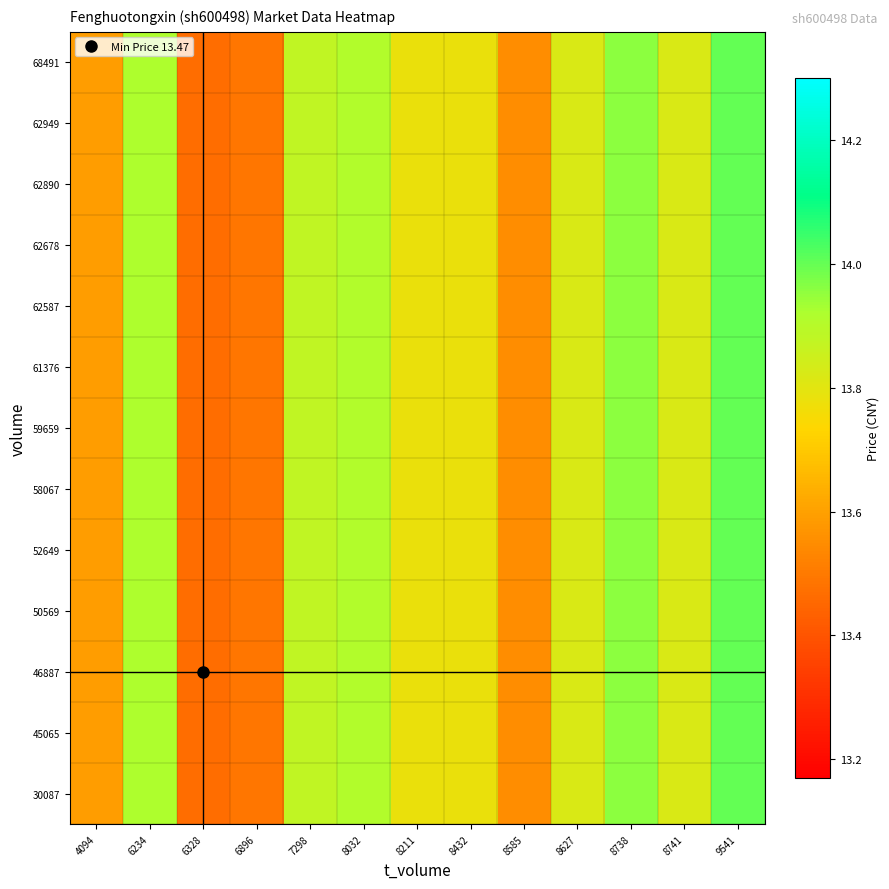

Reading left to right, extract all data points from this chart.

30087: 4094=13.6	6234=13.9	6328=13.5	6896=13.5	7298=13.9	8032=13.9	8211=13.8	8432=13.8	8585=13.6	8627=13.8	8738=14.0	8741=13.8	9541=14.0
45065: 4094=13.6	6234=13.9	6328=13.5	6896=13.5	7298=13.9	8032=13.9	8211=13.8	8432=13.8	8585=13.6	8627=13.8	8738=14.0	8741=13.8	9541=14.0
46887: 4094=13.6	6234=13.9	6328=13.5	6896=13.5	7298=13.9	8032=13.9	8211=13.8	8432=13.8	8585=13.6	8627=13.8	8738=14.0	8741=13.8	9541=14.0
50569: 4094=13.6	6234=13.9	6328=13.5	6896=13.5	7298=13.9	8032=13.9	8211=13.8	8432=13.8	8585=13.6	8627=13.8	8738=14.0	8741=13.8	9541=14.0
52649: 4094=13.6	6234=13.9	6328=13.5	6896=13.5	7298=13.9	8032=13.9	8211=13.8	8432=13.8	8585=13.6	8627=13.8	8738=14.0	8741=13.8	9541=14.0
58067: 4094=13.6	6234=13.9	6328=13.5	6896=13.5	7298=13.9	8032=13.9	8211=13.8	8432=13.8	8585=13.6	8627=13.8	8738=14.0	8741=13.8	9541=14.0
59659: 4094=13.6	6234=13.9	6328=13.5	6896=13.5	7298=13.9	8032=13.9	8211=13.8	8432=13.8	8585=13.6	8627=13.8	8738=14.0	8741=13.8	9541=14.0
61376: 4094=13.6	6234=13.9	6328=13.5	6896=13.5	7298=13.9	8032=13.9	8211=13.8	8432=13.8	8585=13.6	8627=13.8	8738=14.0	8741=13.8	9541=14.0
62587: 4094=13.6	6234=13.9	6328=13.5	6896=13.5	7298=13.9	8032=13.9	8211=13.8	8432=13.8	8585=13.6	8627=13.8	8738=14.0	8741=13.8	9541=14.0
62678: 4094=13.6	6234=13.9	6328=13.5	6896=13.5	7298=13.9	8032=13.9	8211=13.8	8432=13.8	8585=13.6	8627=13.8	8738=14.0	8741=13.8	9541=14.0
62890: 4094=13.6	6234=13.9	6328=13.5	6896=13.5	7298=13.9	8032=13.9	8211=13.8	8432=13.8	8585=13.6	8627=13.8	8738=14.0	8741=13.8	9541=14.0
62949: 4094=13.6	6234=13.9	6328=13.5	6896=13.5	7298=13.9	8032=13.9	8211=13.8	8432=13.8	8585=13.6	8627=13.8	8738=14.0	8741=13.8	9541=14.0
68491: 4094=13.6	6234=13.9	6328=13.5	6896=13.5	7298=13.9	8032=13.9	8211=13.8	8432=13.8	8585=13.6	8627=13.8	8738=14.0	8741=13.8	9541=14.0